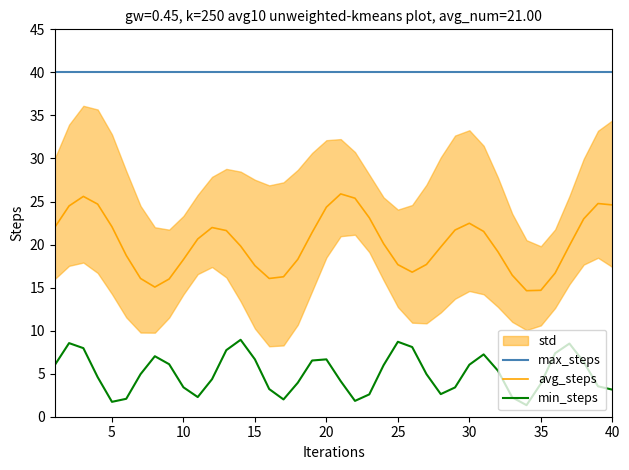

True or false: min_steps and max_steps cross at least once.

False